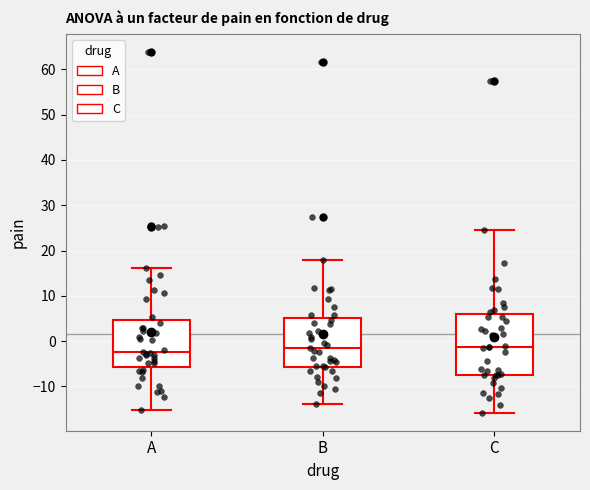

Which box is the tallest, from its lower edge to its upper edge?

C